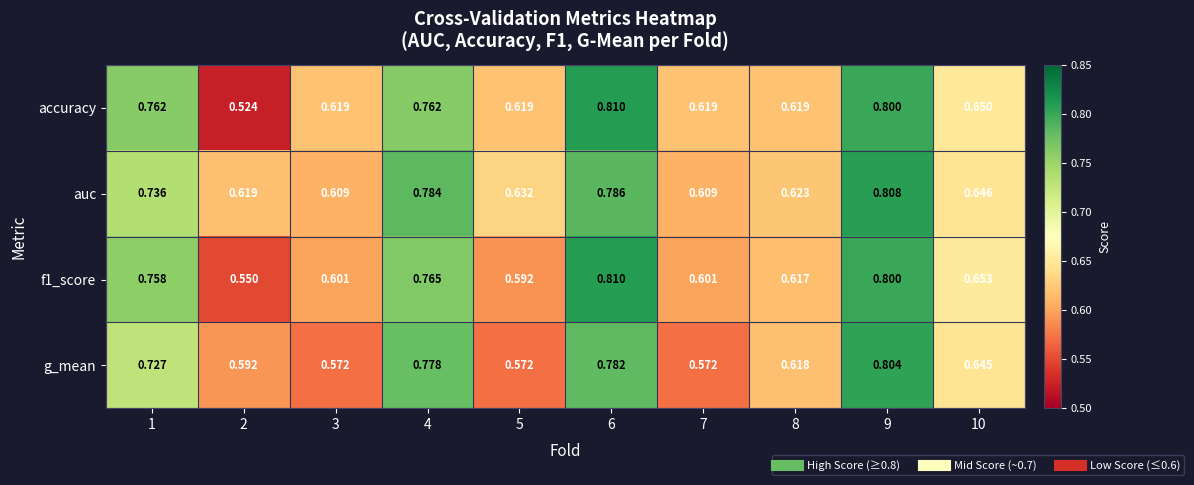

Which series has the largest range (max minus min)?

accuracy